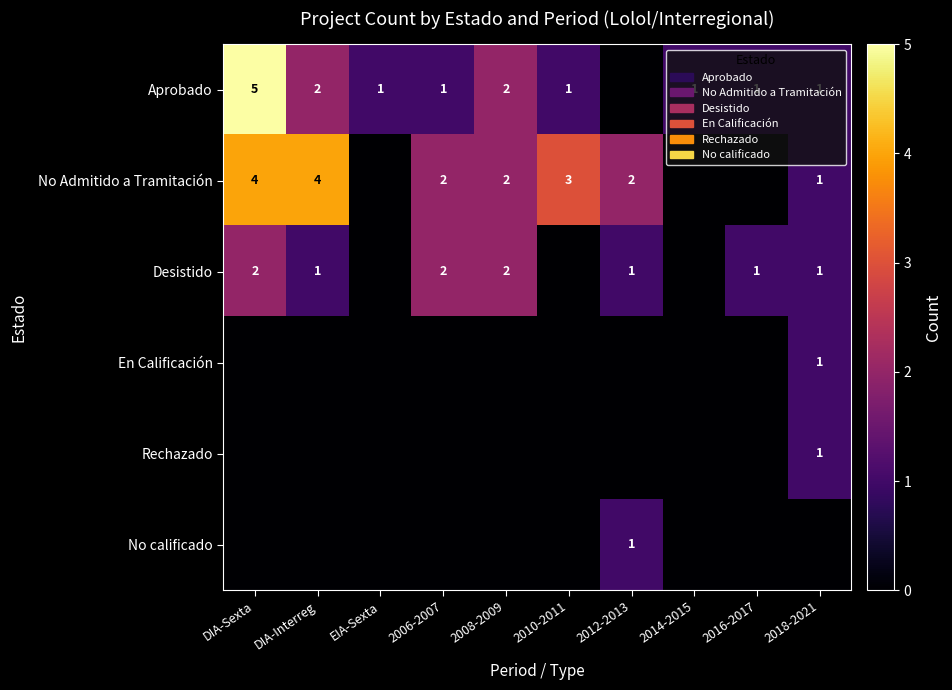

Which category has the highest value across all series?

DIA-Sexta